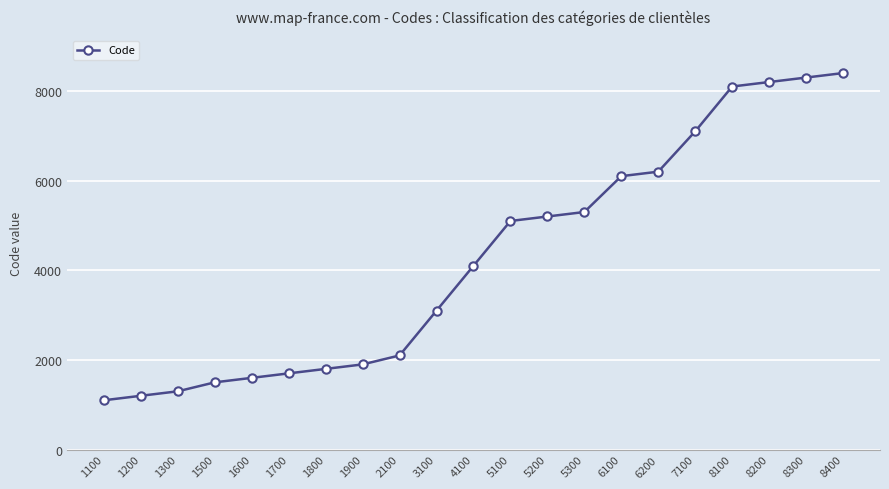

Rank the categories by value from highest to lowest.

8400, 8300, 8200, 8100, 7100, 6200, 6100, 5300, 5200, 5100, 4100, 3100, 2100, 1900, 1800, 1700, 1600, 1500, 1300, 1200, 1100